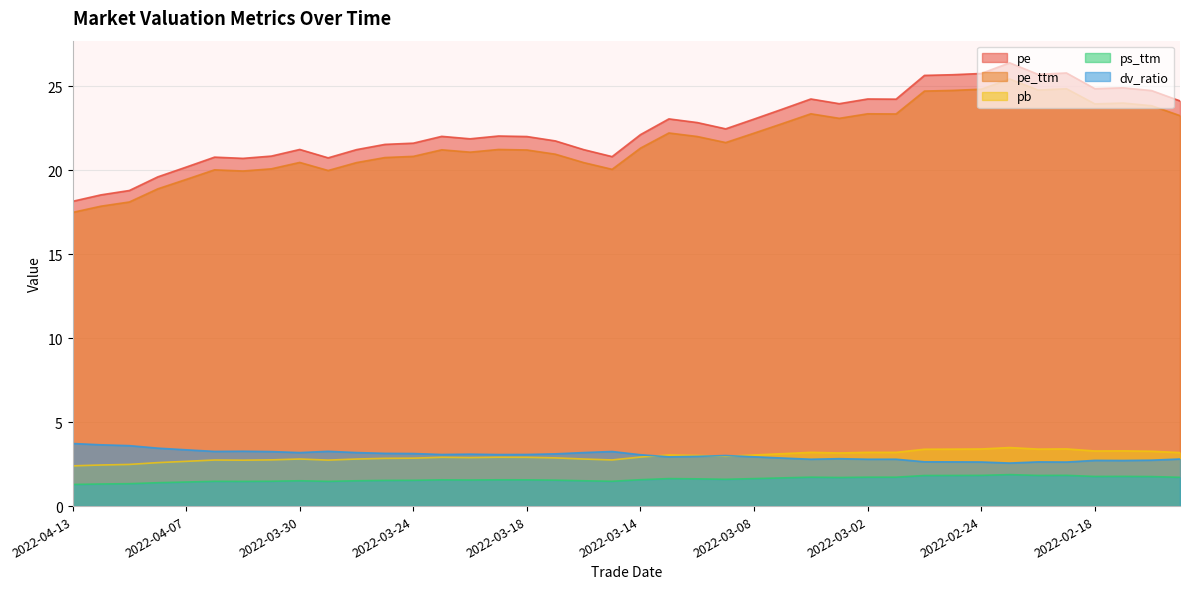

At which category does pe reach its first local peak?

2022-04-06